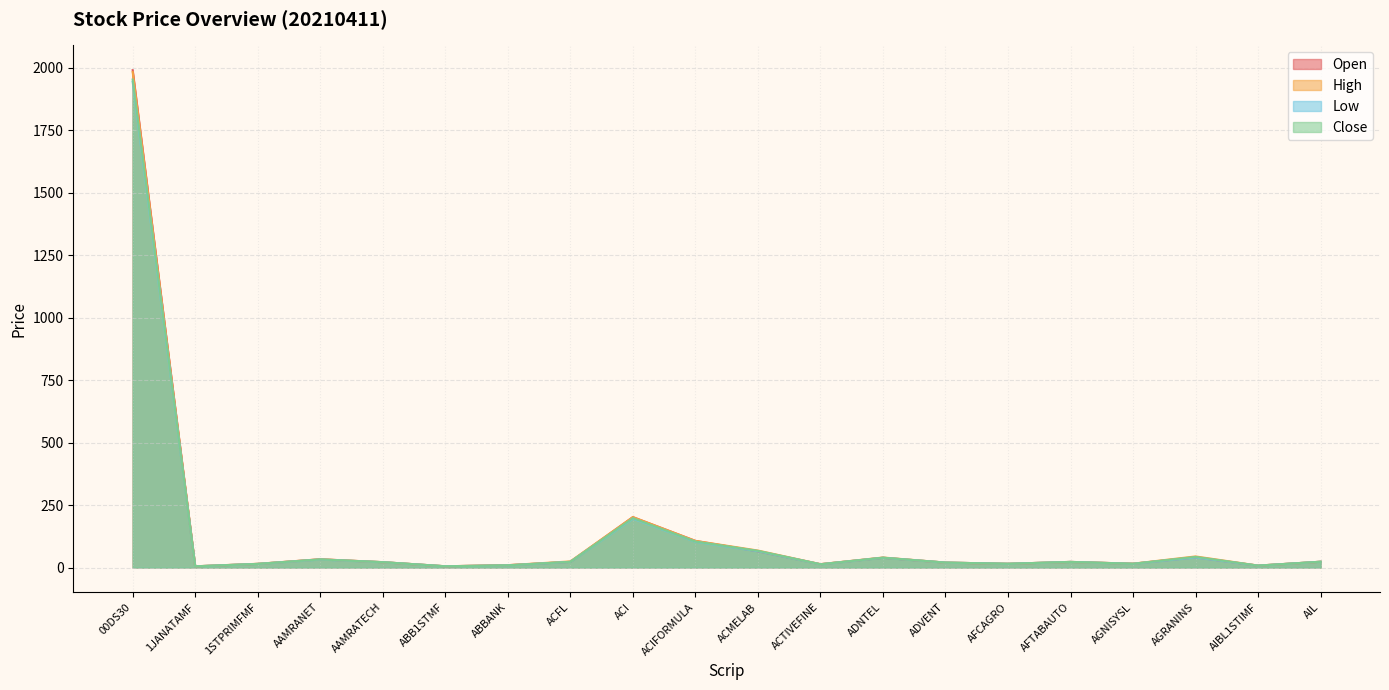

True or false: Close has a value of 34.6 at ACFL.

False